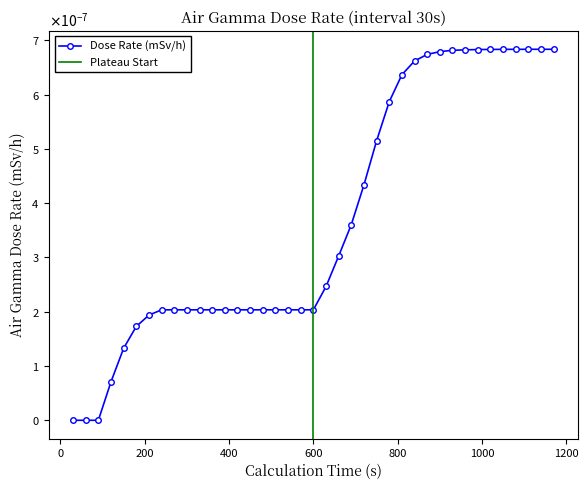

Does the chart display data point markers on the line(s)?

Yes